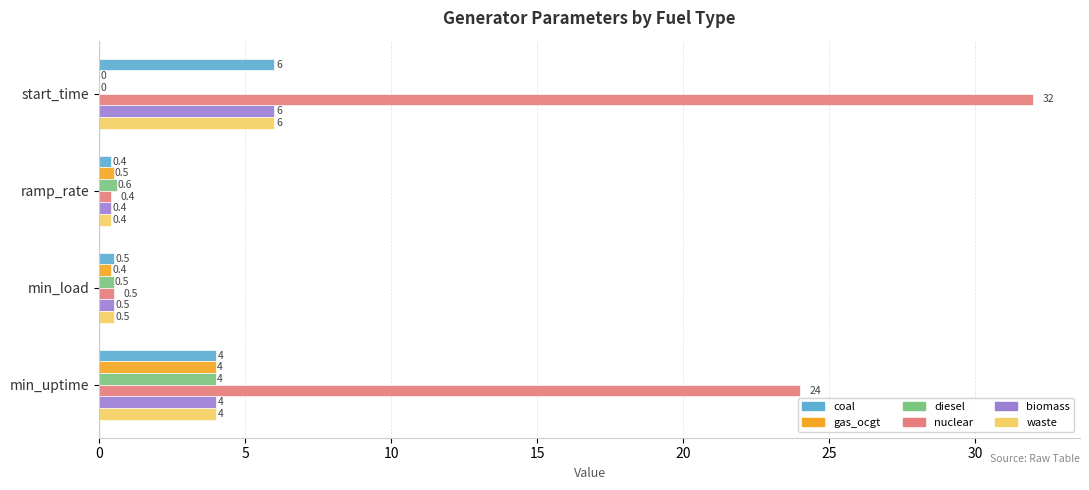

Is the value of biomass at ramp_rate greater than the value of waste at start_time?

No